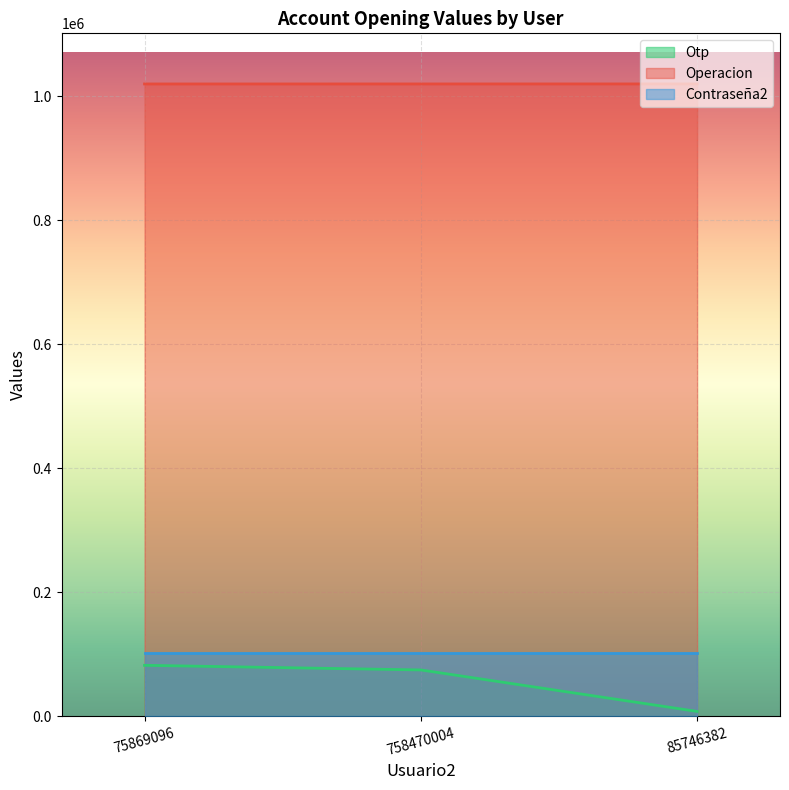

Does the chart display data point markers on the line(s)?

No